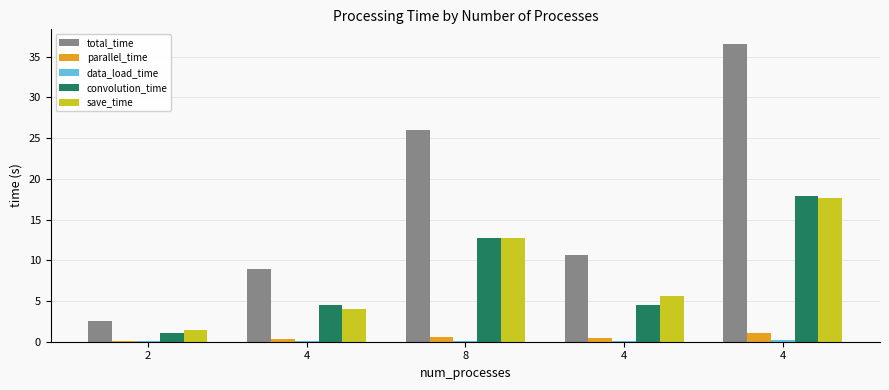

What is the maximum value shown in the chart?

36.5